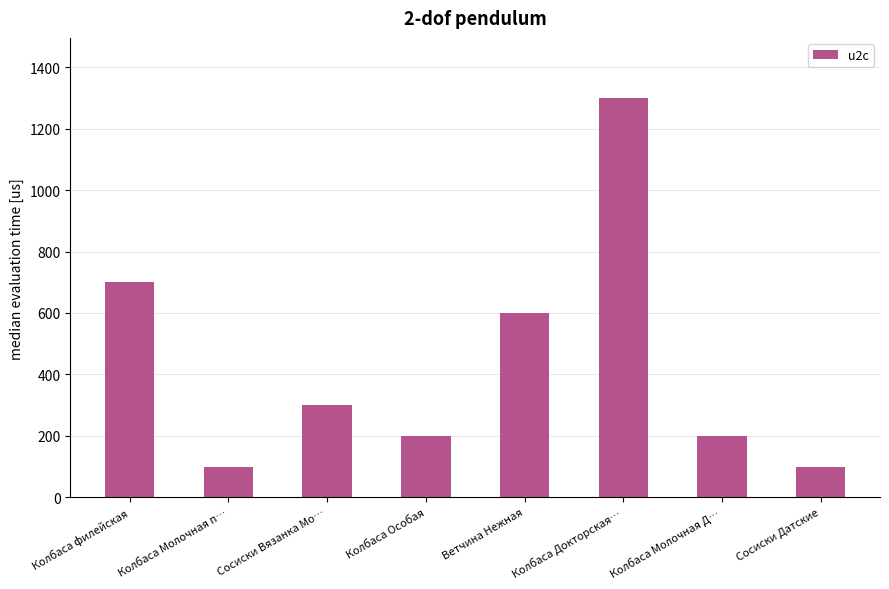

Which category has the highest value across all series?

Колбаса Докторская…